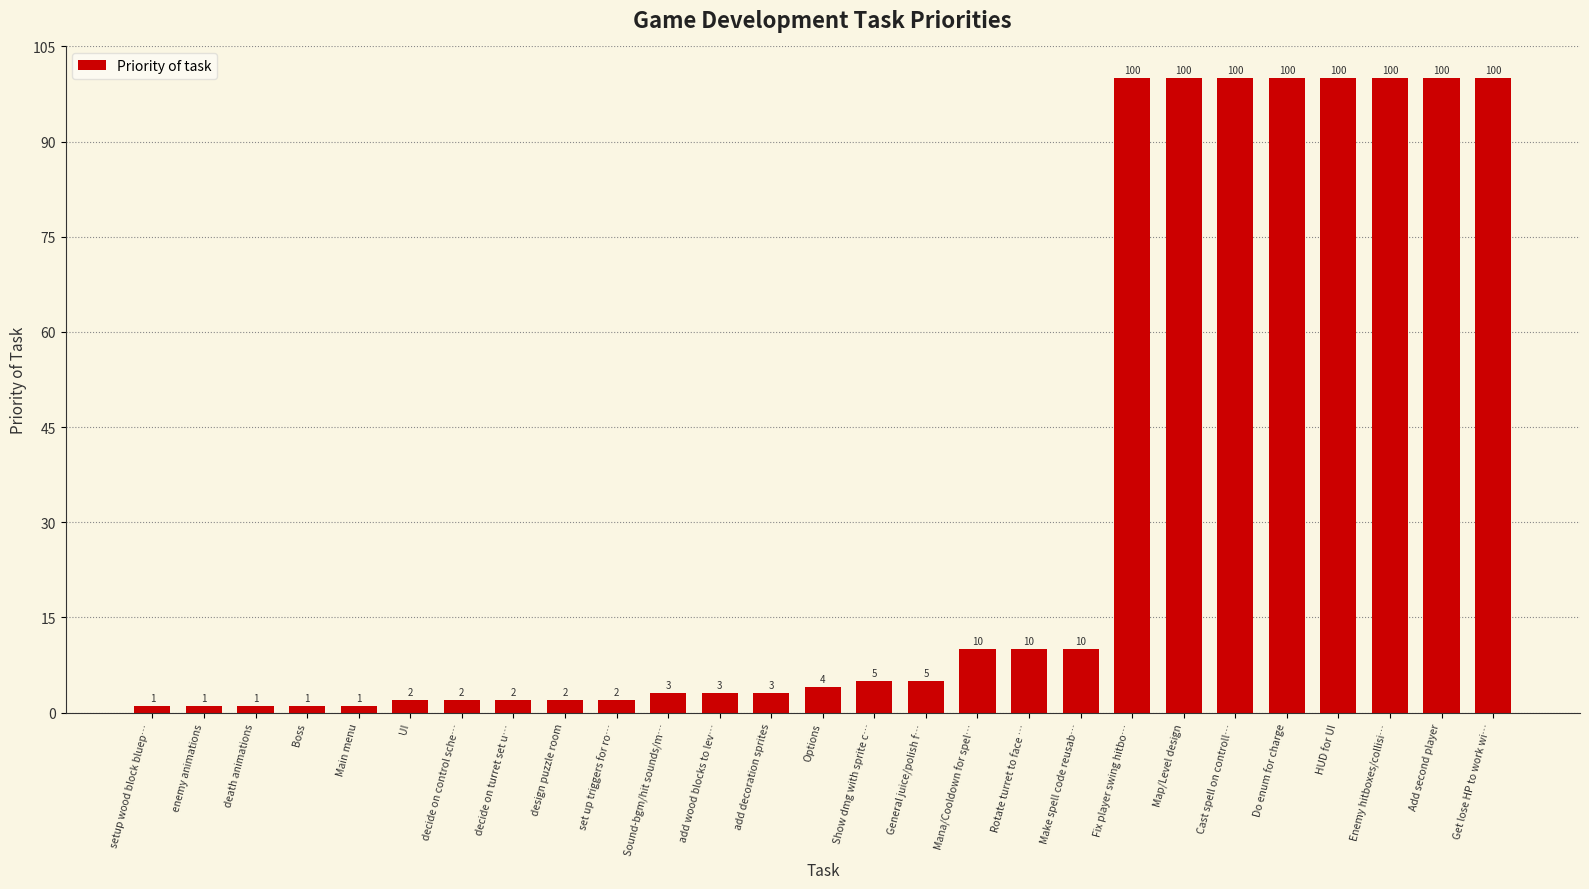

Which has a higher value, decide on turret set u… or Get lose HP to work wi…?

Get lose HP to work wi…